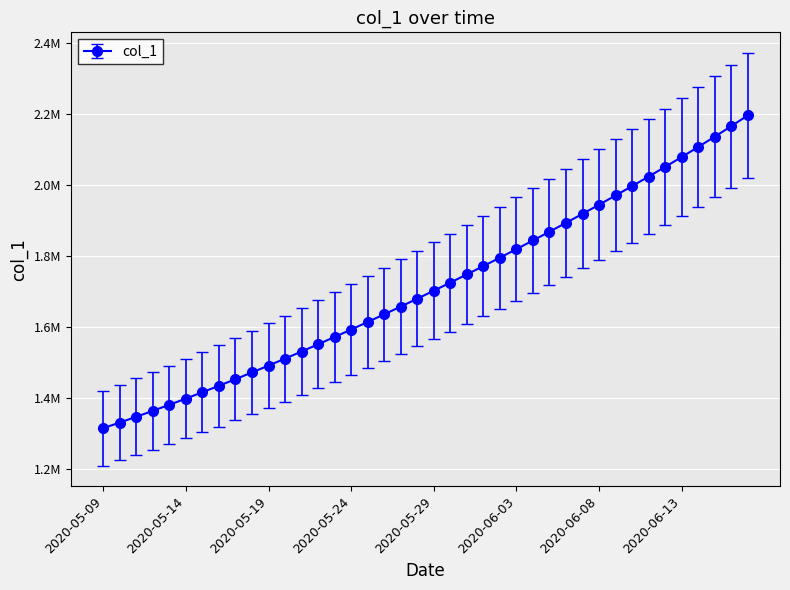

Does the chart have visible grid lines?

Yes